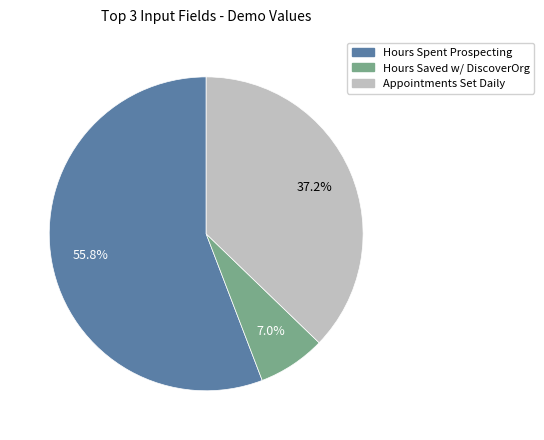

Count the number of slices in the pie.

3